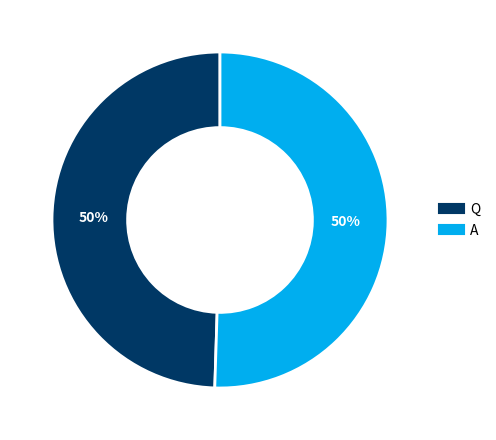

To the nearest percent, what percentage of the pie is Q?

50%